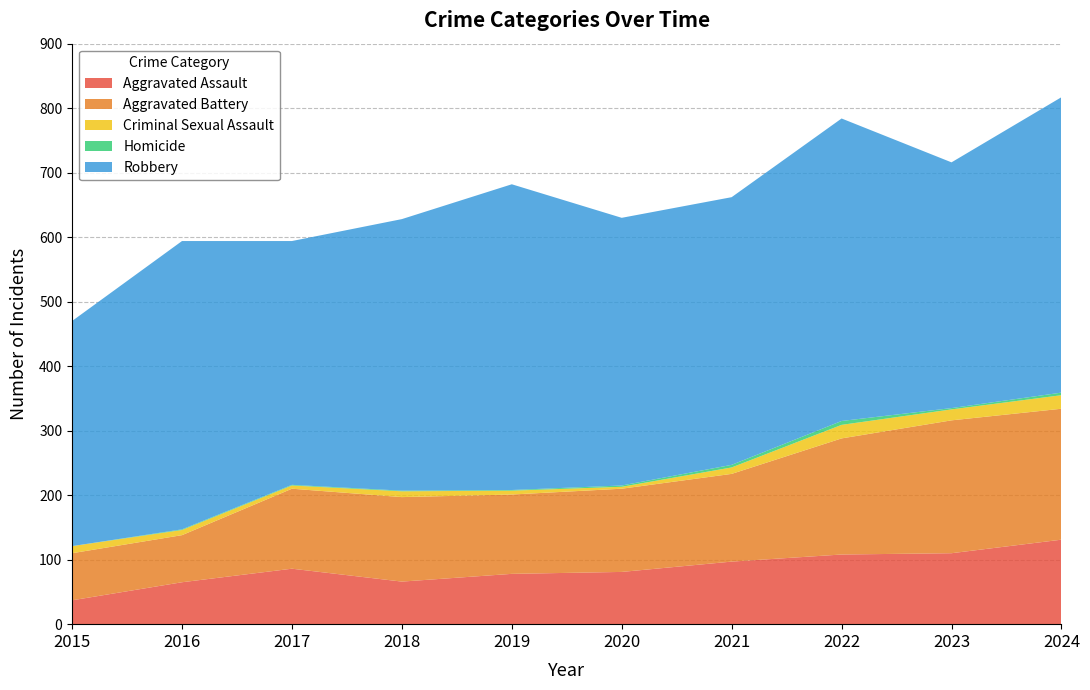

Reading left to right, list all the values displayed in this chart.

Aggravated Assault: 37	65	86	66	78	81	97	108	110	131
Aggravated Battery: 73	73	124	131	123	129	136	180	206	203
Criminal Sexual Assault: 11	8	5	9	6	3	10	21	17	21
Homicide: 0	1	1	1	1	2	4	6	2	4
Robbery: 349	447	378	421	474	415	415	469	381	458